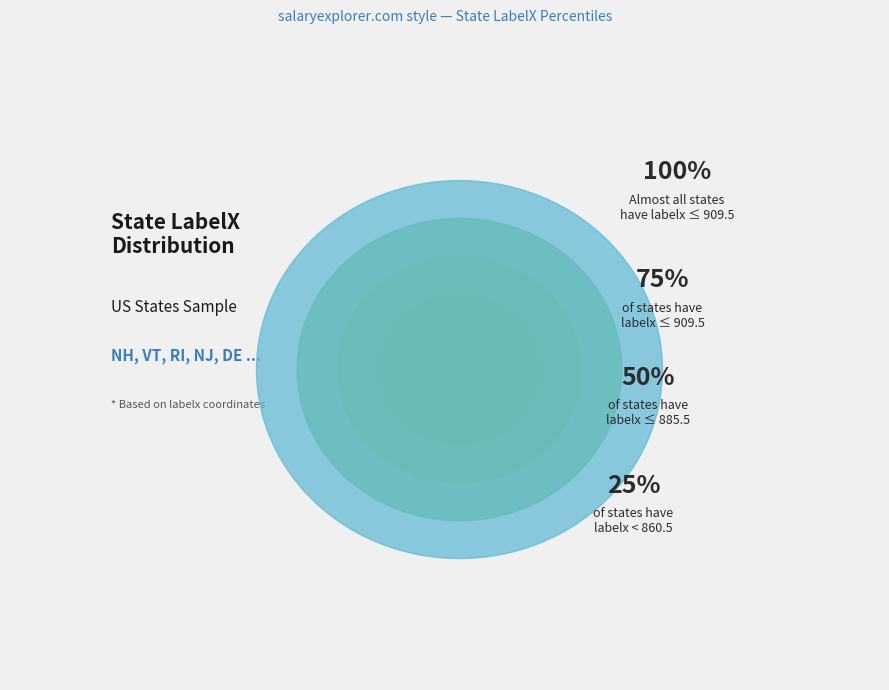

Rank the categories by value from highest to lowest.

NH, RI, MD, MA, CT, DC, VT, NJ, DE, HI